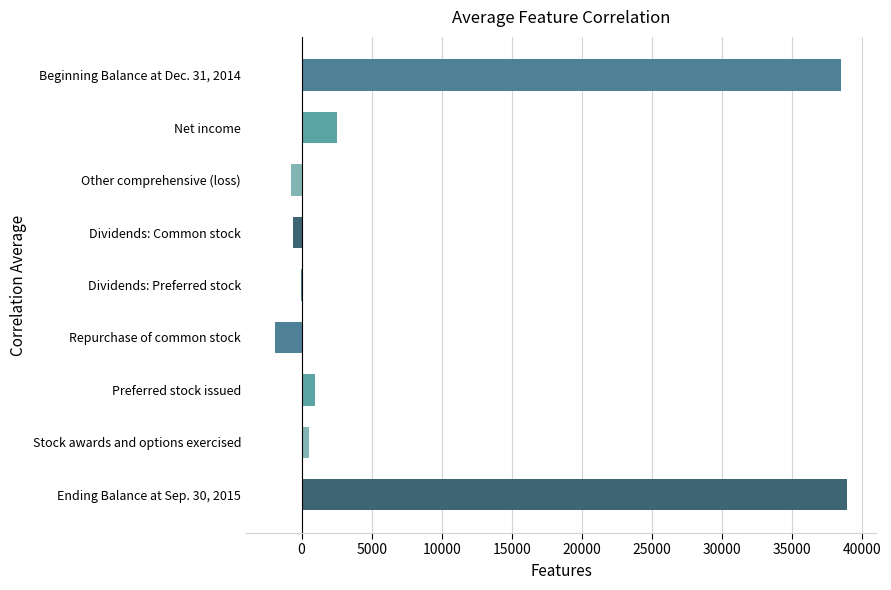

The value at Ending Balance at Sep. 30, 2015 is 57048. True or false?

False